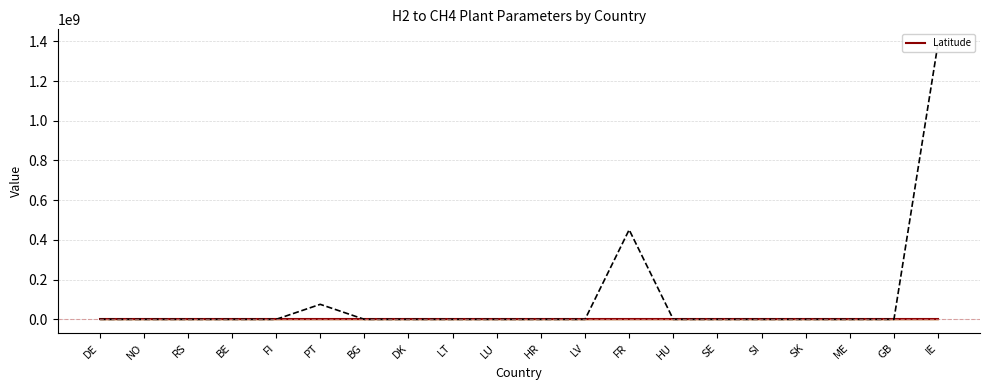

Approximately how many times larger is the value at HU compared to DK?

0.8